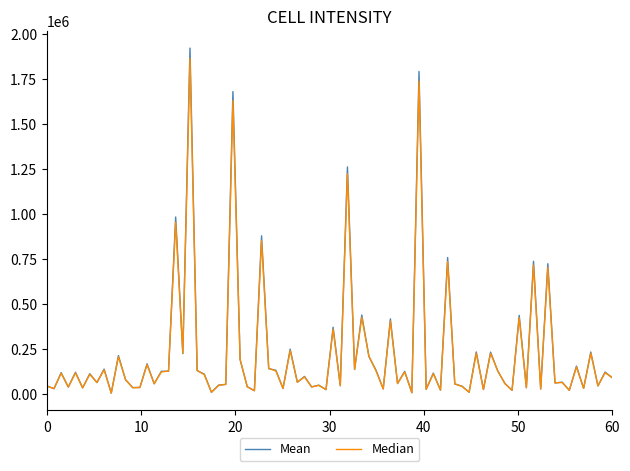

At how many categories does at least one series exceed 1447143?

3